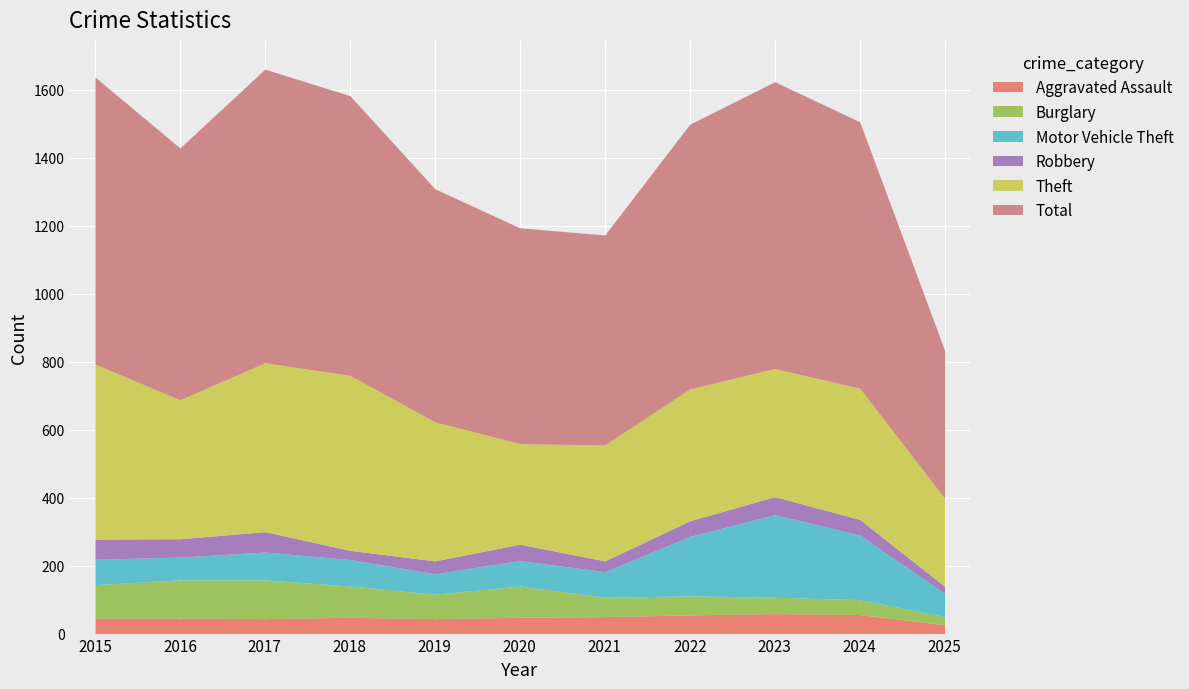

What is the difference between the maximum and second lowest values in the Theft series?

219